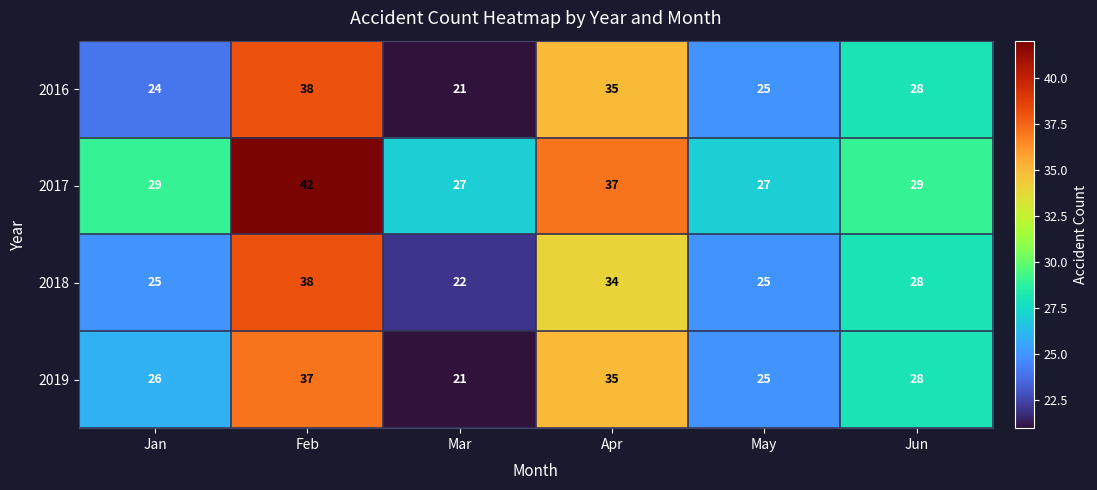

Reading left to right, list all the values displayed in this chart.

2016: Jan=24	Feb=38	Mar=21	Apr=35	May=25	Jun=28
2017: Jan=29	Feb=42	Mar=27	Apr=37	May=27	Jun=29
2018: Jan=25	Feb=38	Mar=22	Apr=34	May=25	Jun=28
2019: Jan=26	Feb=37	Mar=21	Apr=35	May=25	Jun=28